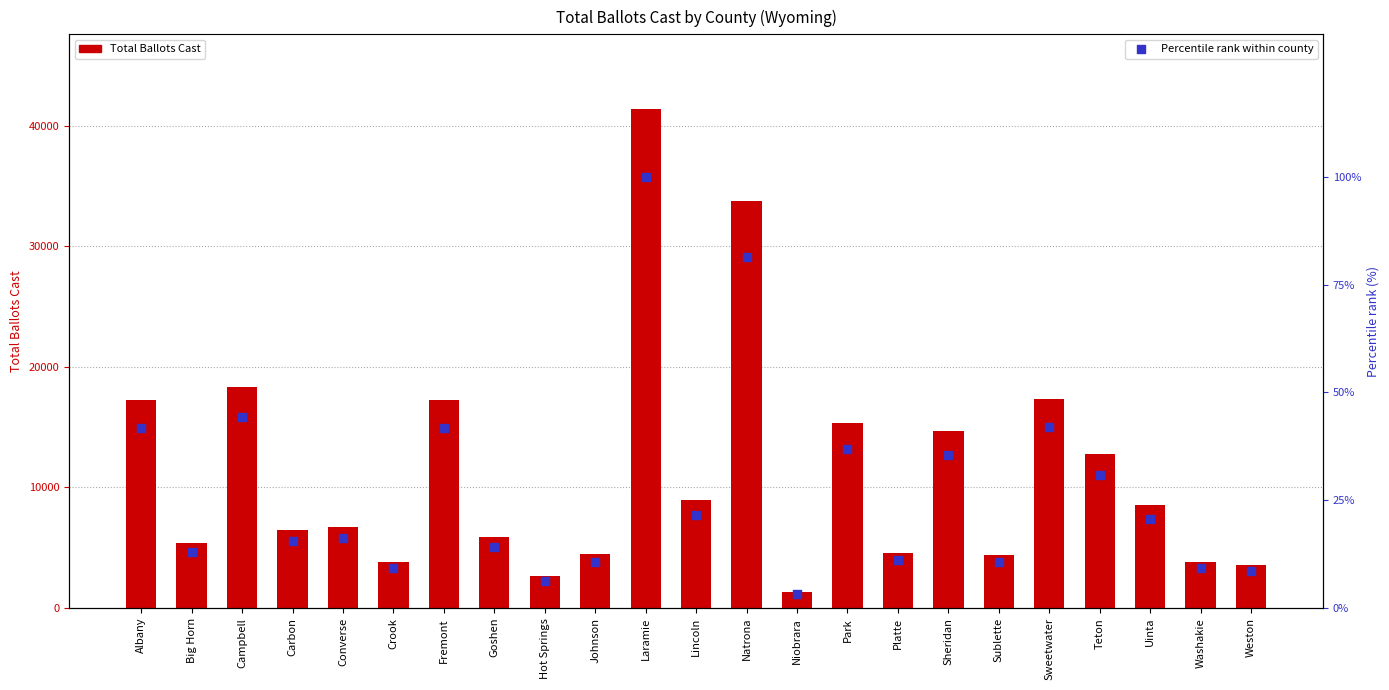

Which series has the largest total across all categories?

Total Ballots Cast